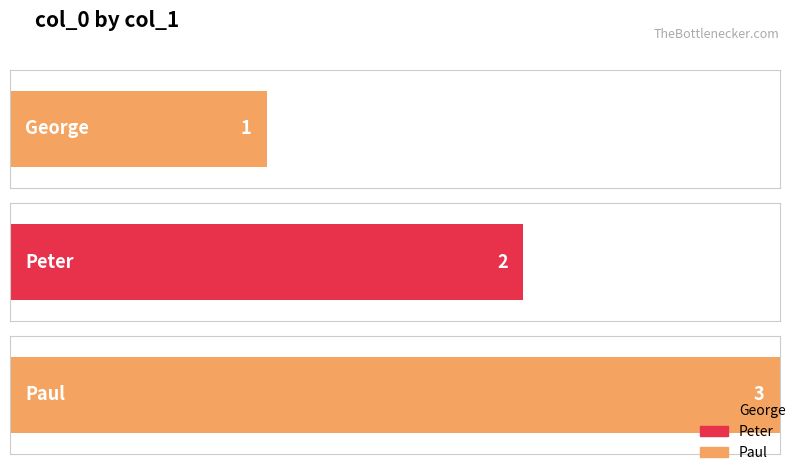

True or false: the data shows 1 at George.

True